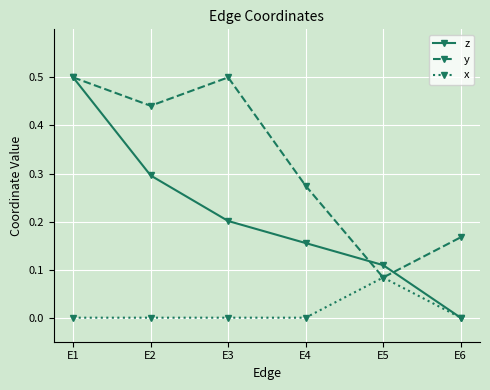

Does the chart display data point markers on the line(s)?

Yes